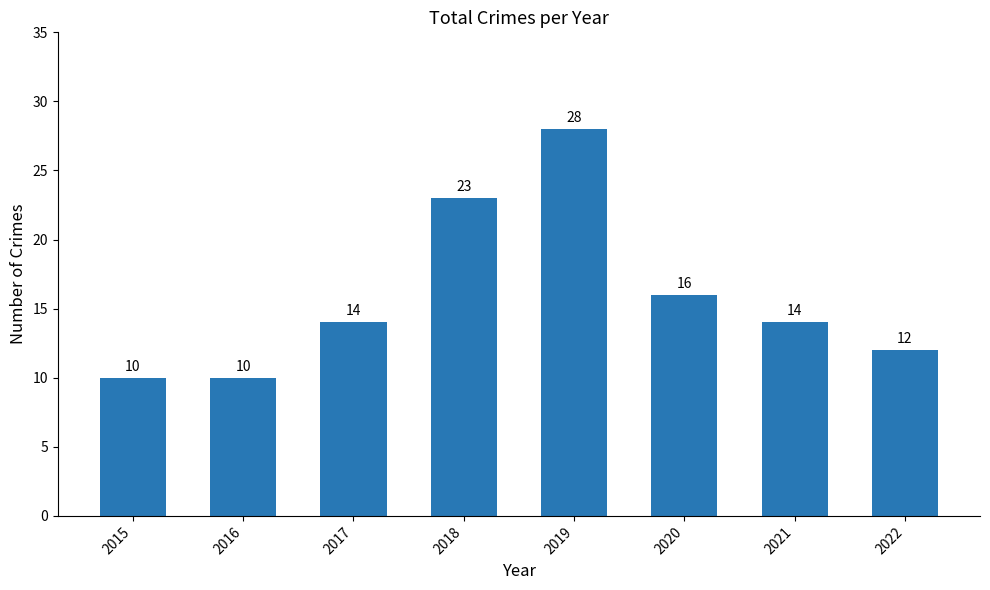

What is the difference between the values at 2017 and 2020?

2